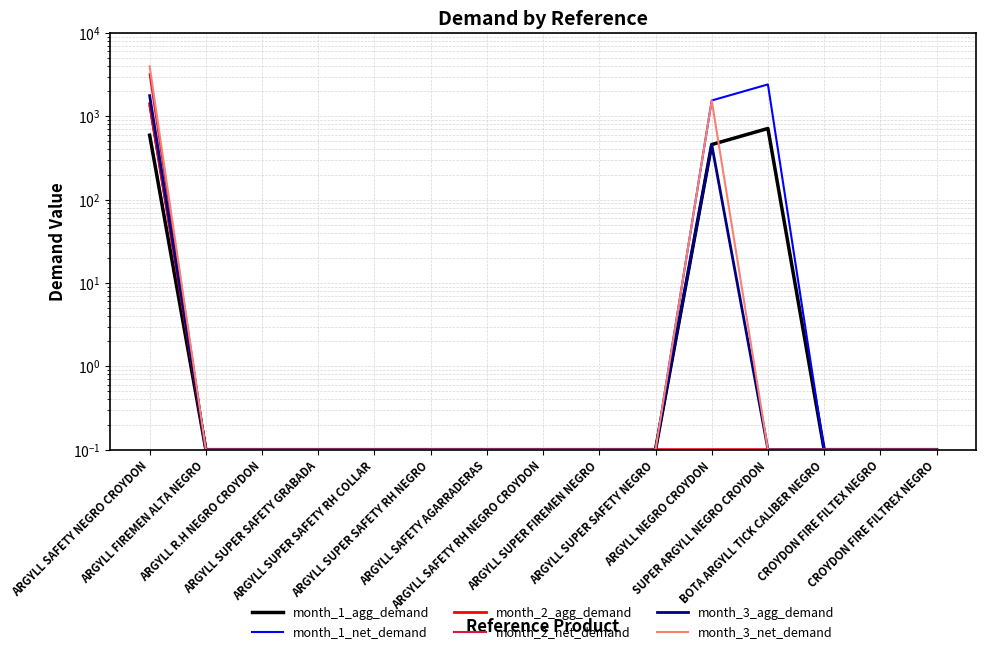

What is the difference between the maximum and minimum values in the month_1_agg_demand series?

715.0